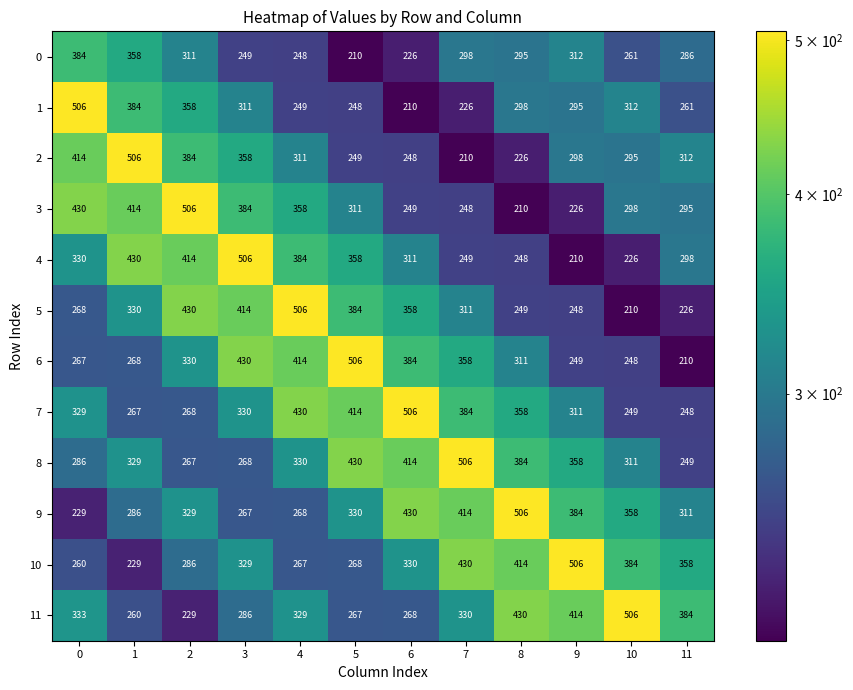

At 8, list the series in order from largest to smallest.

9, 11, 10, 8, 7, 6, 1, 0, 5, 4, 2, 3